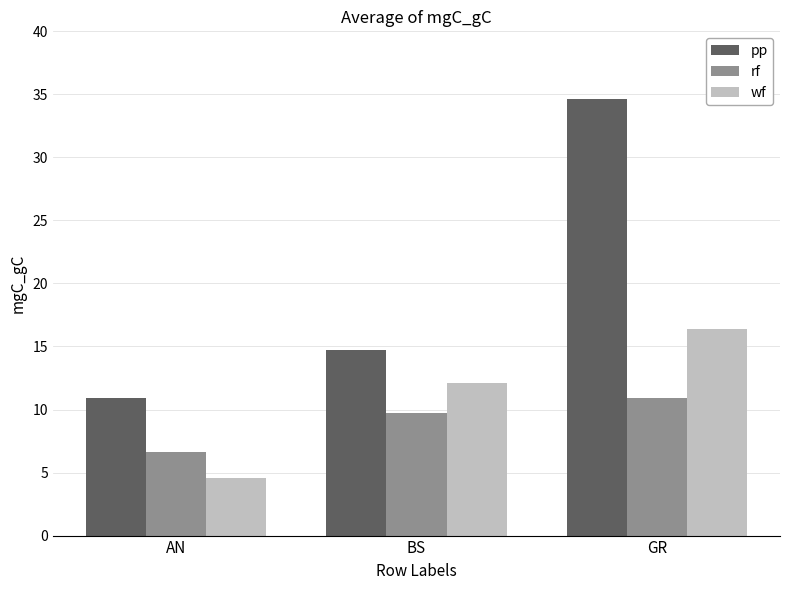

At which category is the sum across all series the highest?

GR